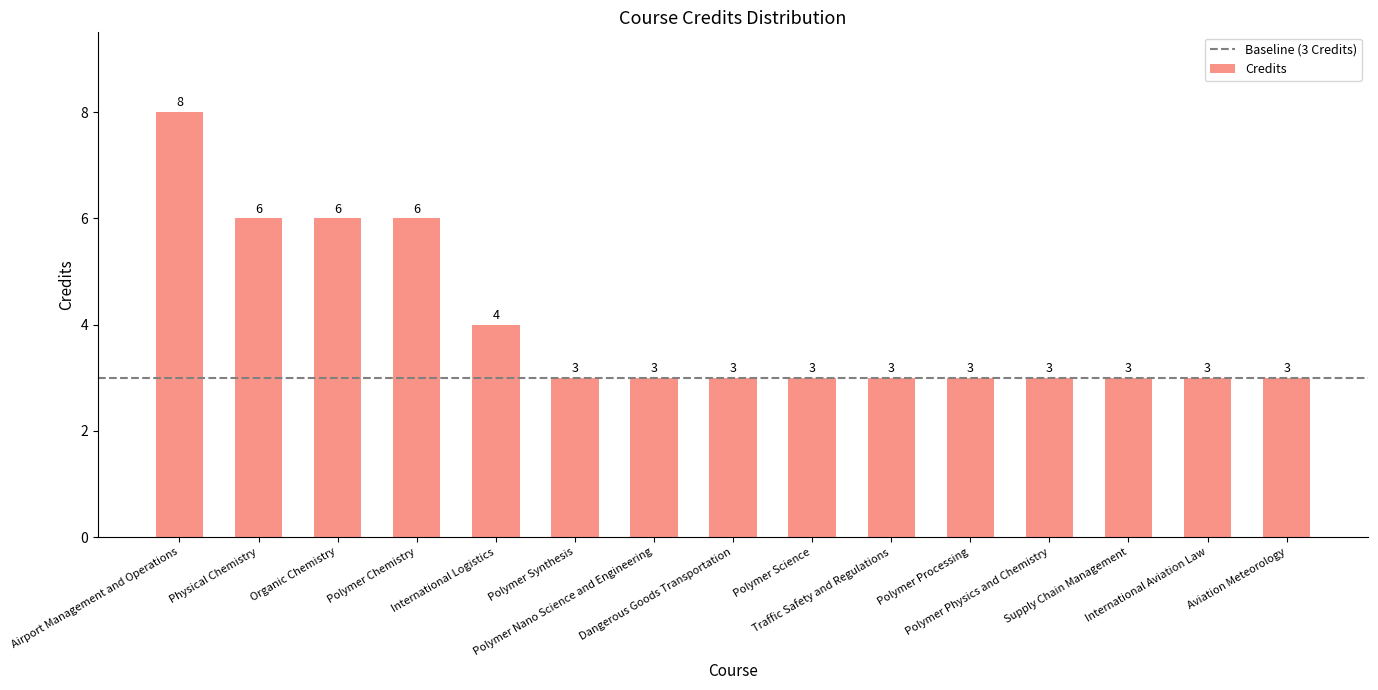

How many values are between 3 and 6?

14